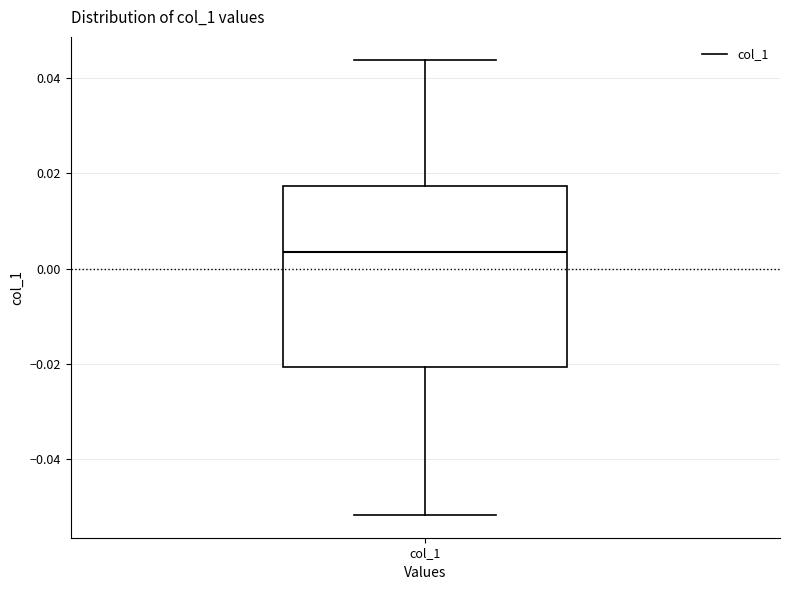

Where does the median line of the box for col_1 sit on the y-axis? The values are not printed on the chart, so give them approximately, as read against the axis.

0.004